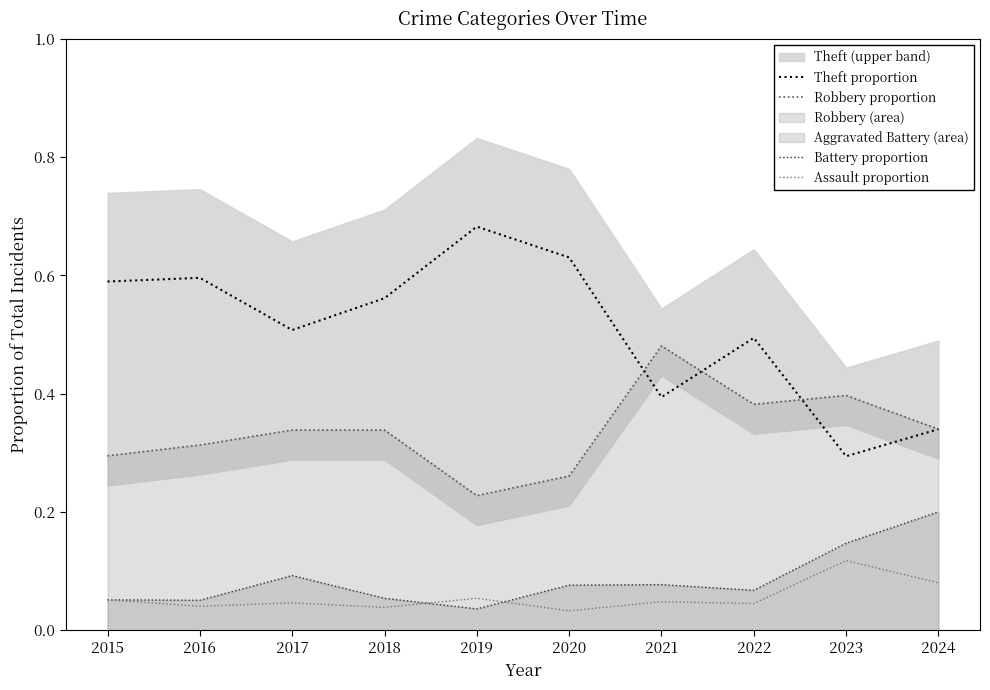

How many lines are shown in the chart?

4